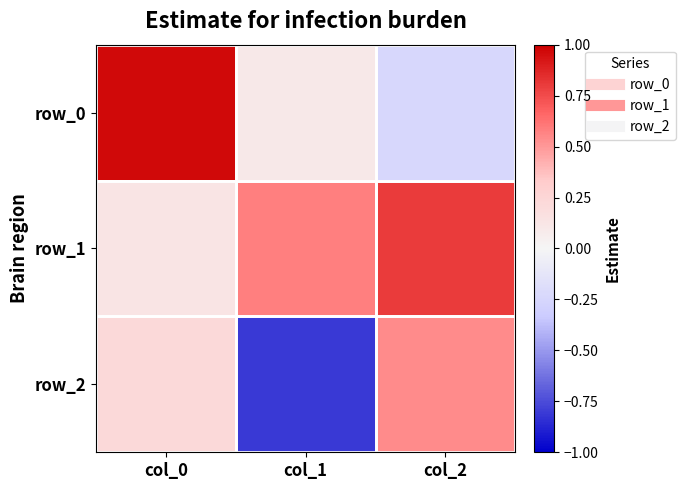

What is the difference between the row_0 values at col_0 and col_1?

0.9